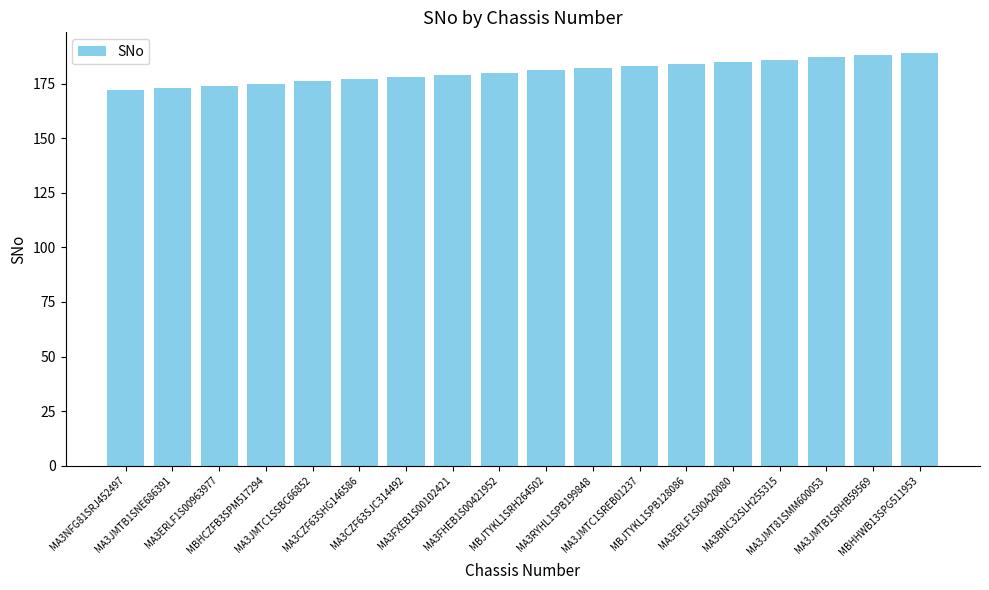

What is the minimum value shown in the chart?

172